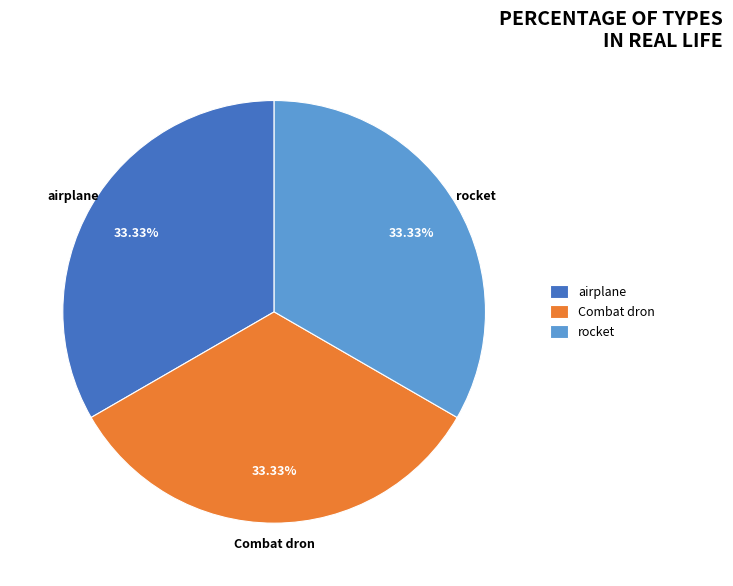

Is there a majority slice in this chart?

No